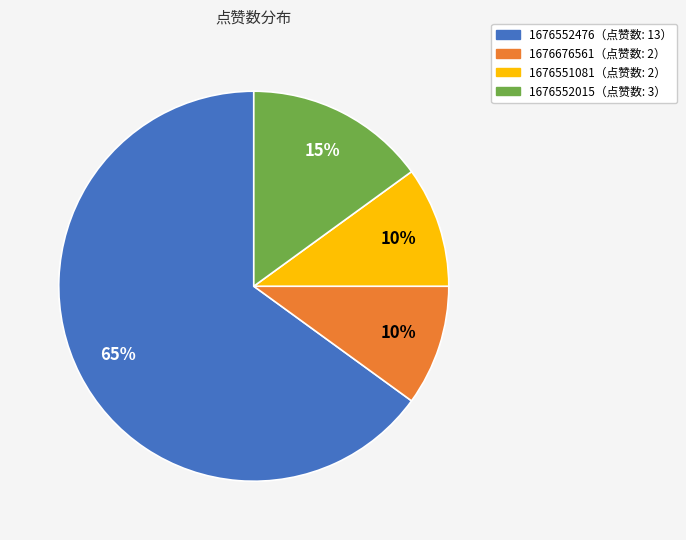

To the nearest percent, what is the average slice percentage?

25%